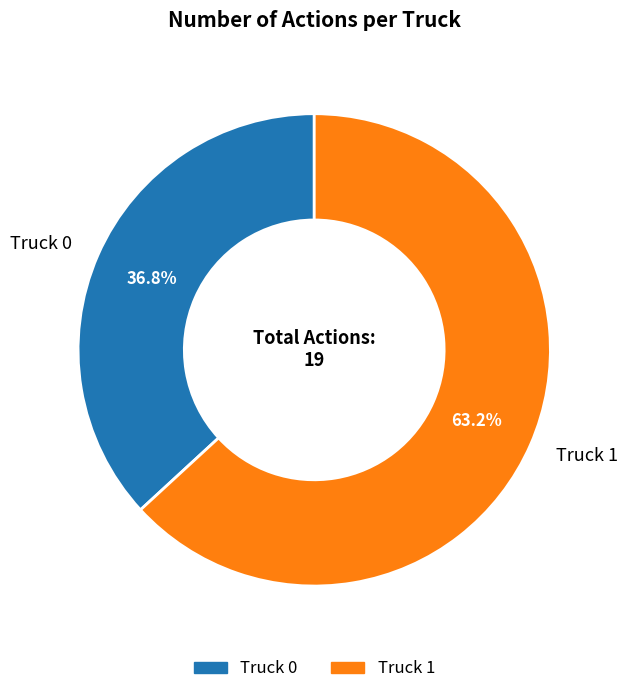

Which slice is the smallest?

Truck 0